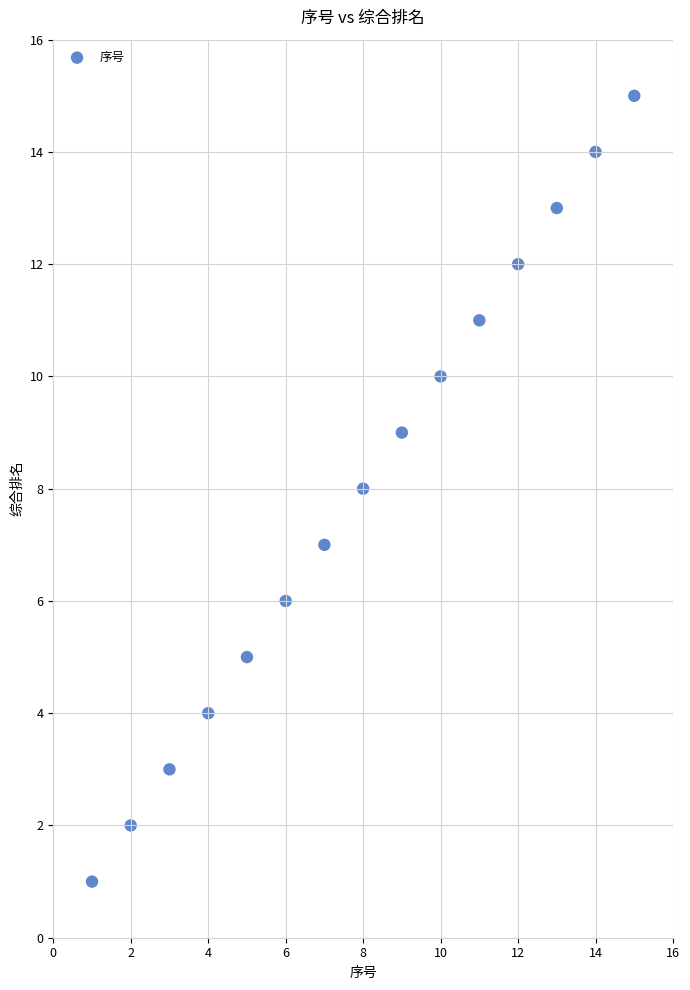

What is the range of X values (max minus min)?

14